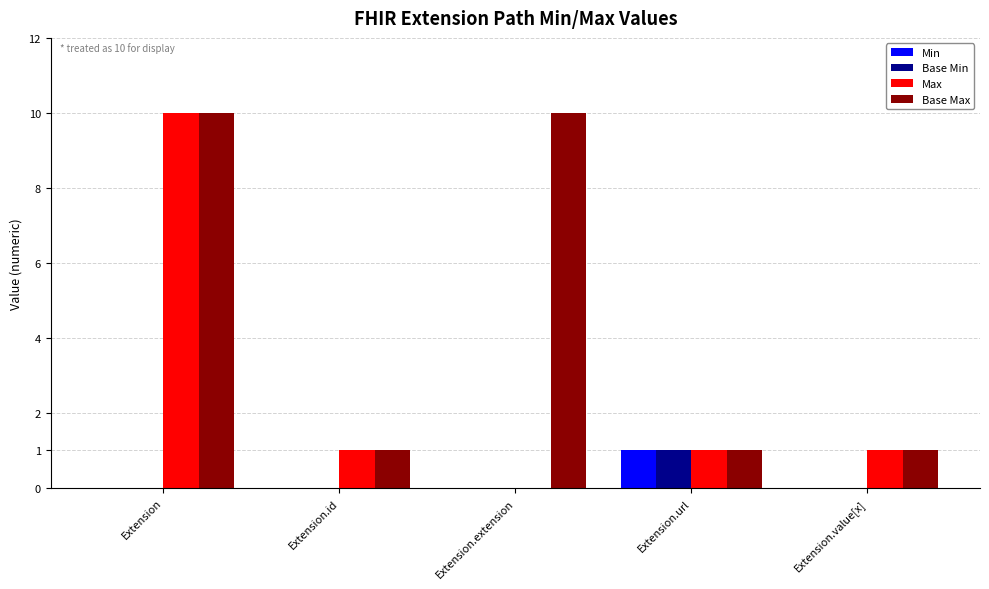

What is the sum of all Base Max values?

23